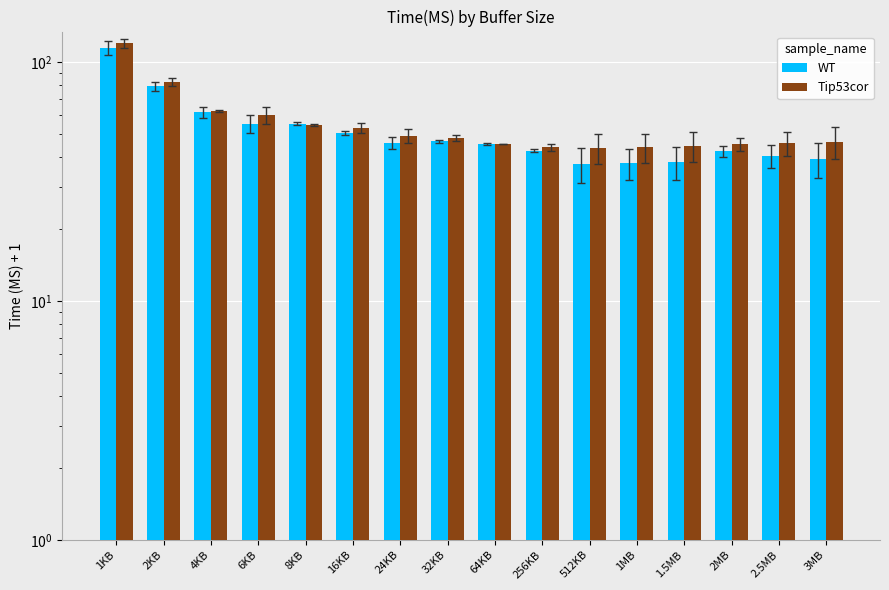

Which has a higher value, 256KB or 3MB?

256KB